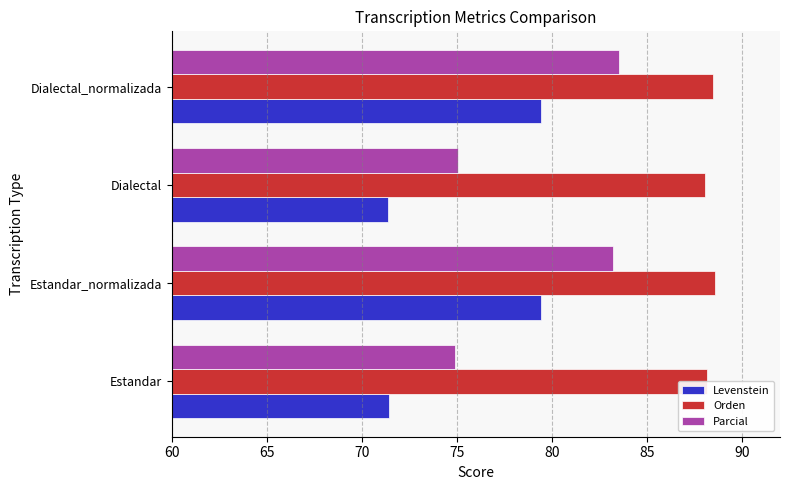

True or false: Levenstein has a value of 122.2 at Dialectal_normalizada.

False